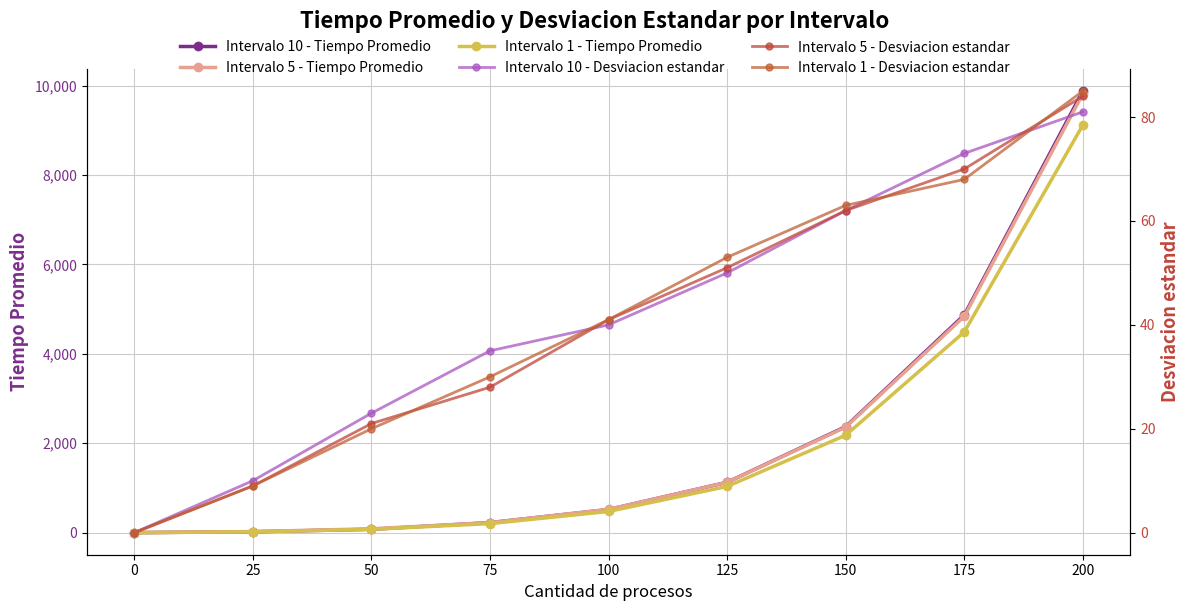

Which series has the largest total across all categories?

Intervalo 10 - Tiempo Promedio